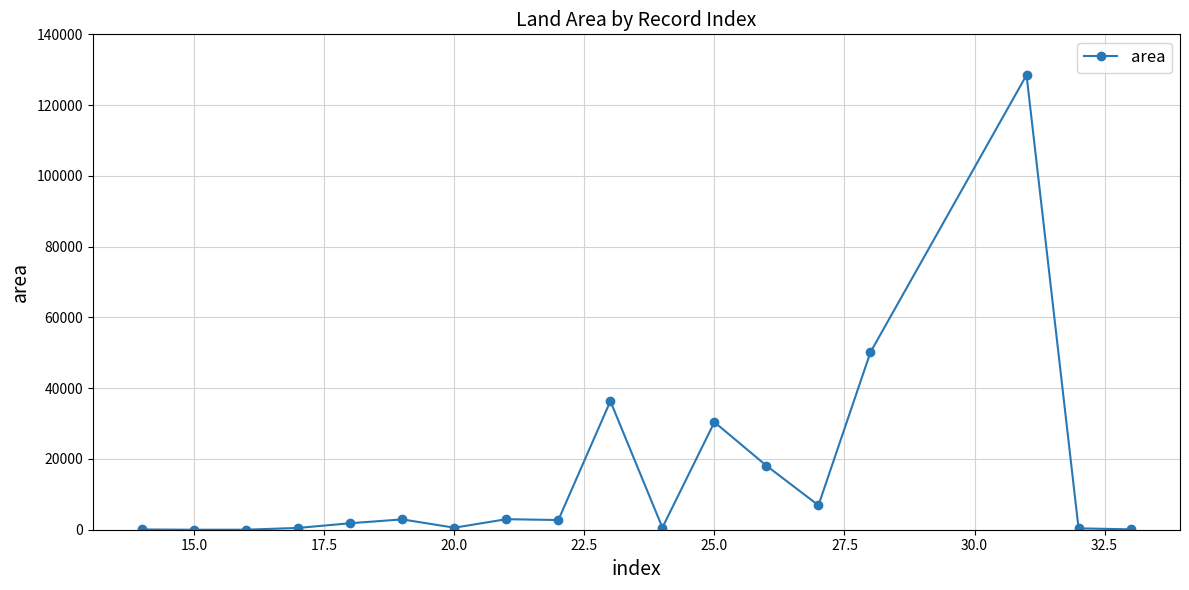

How many categories are shown in the chart?

18